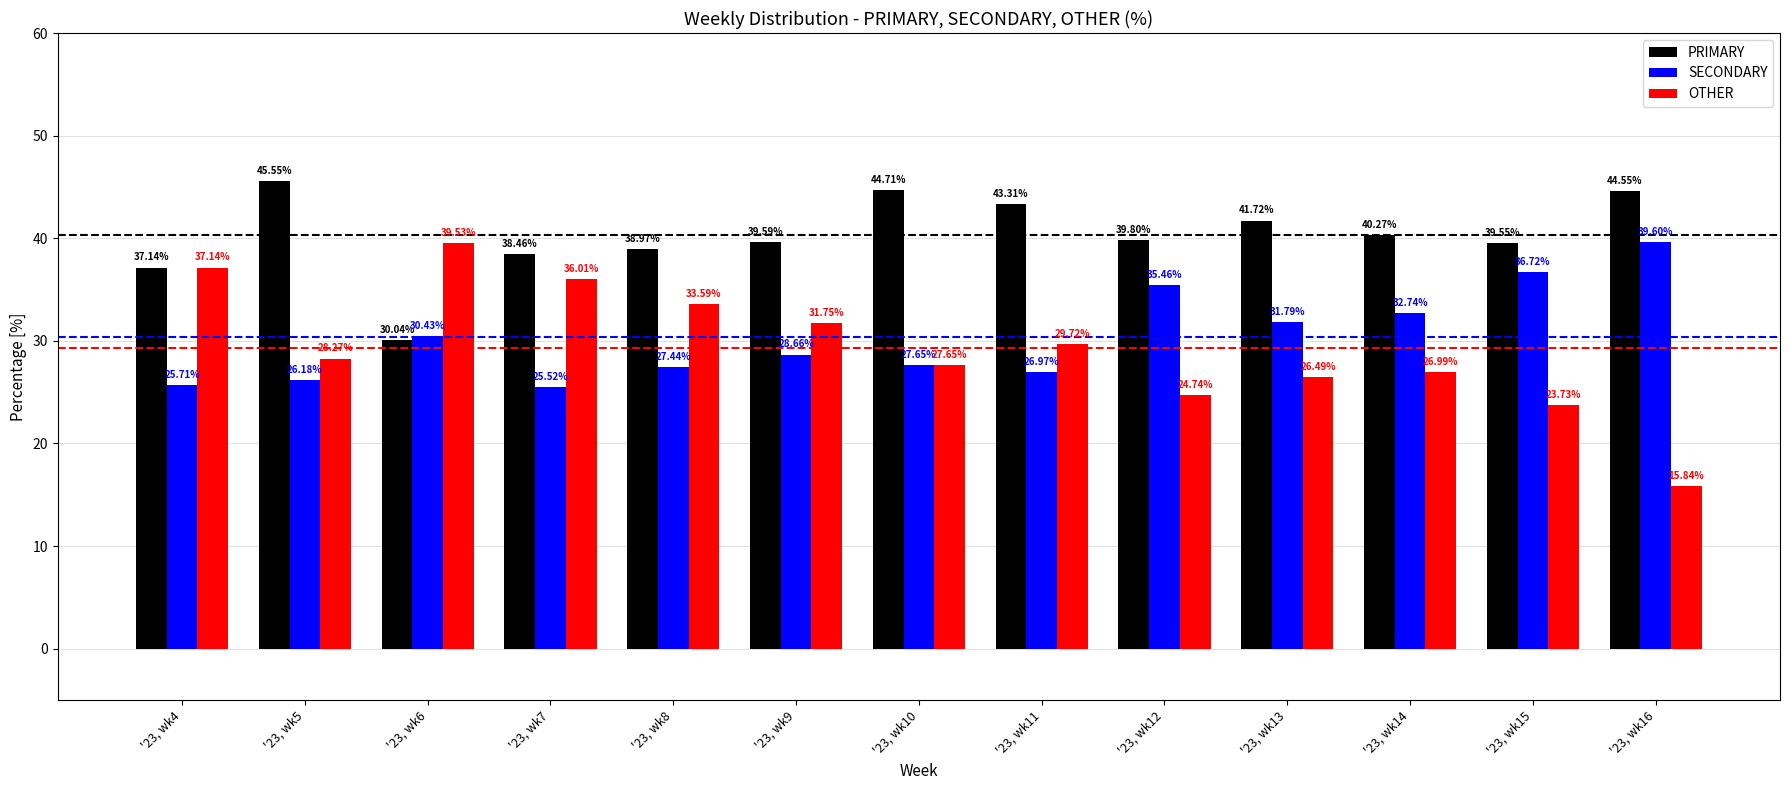

What is the difference between the SECONDARY values at '23, wk5 and '23, wk16?

13.4